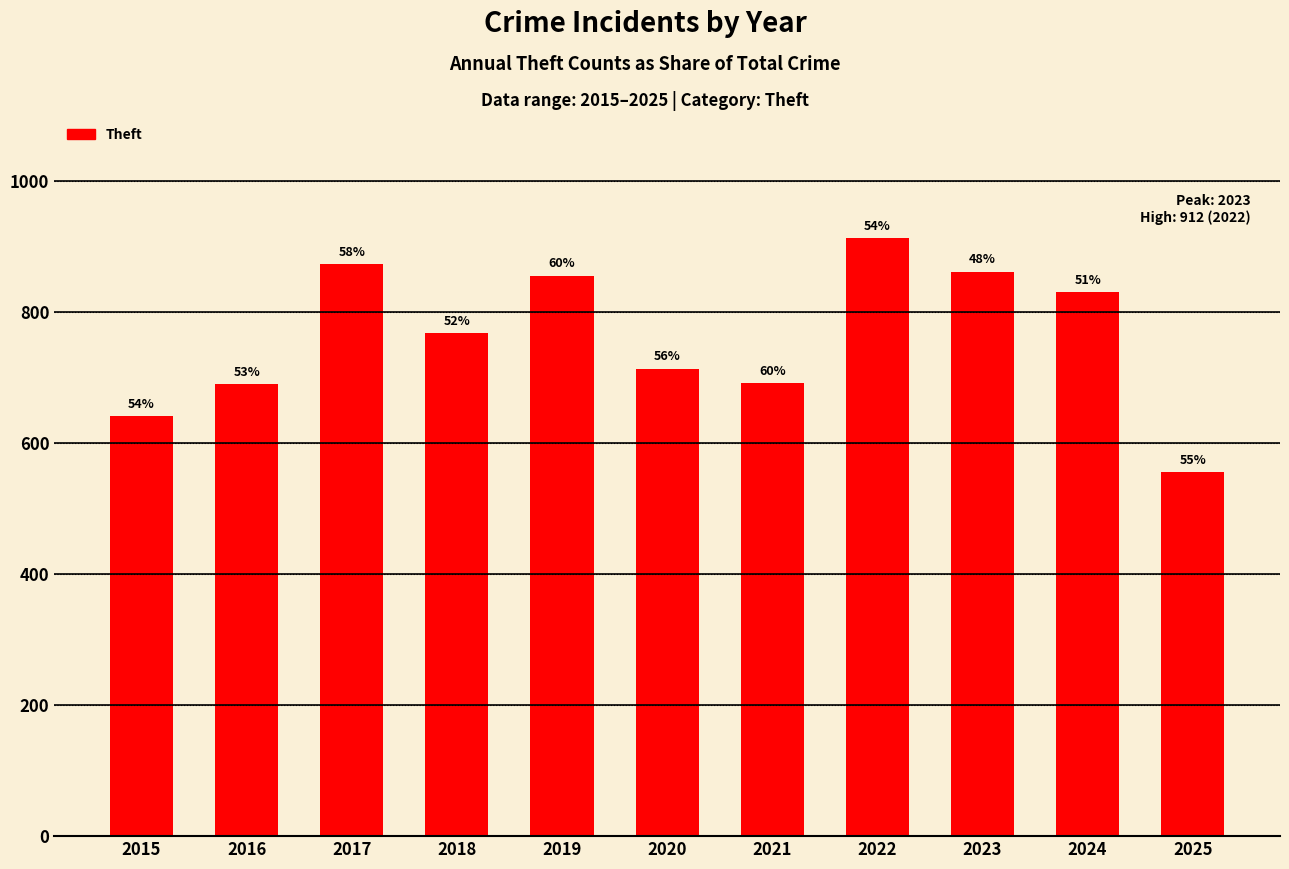

How many bars are there in total?

11